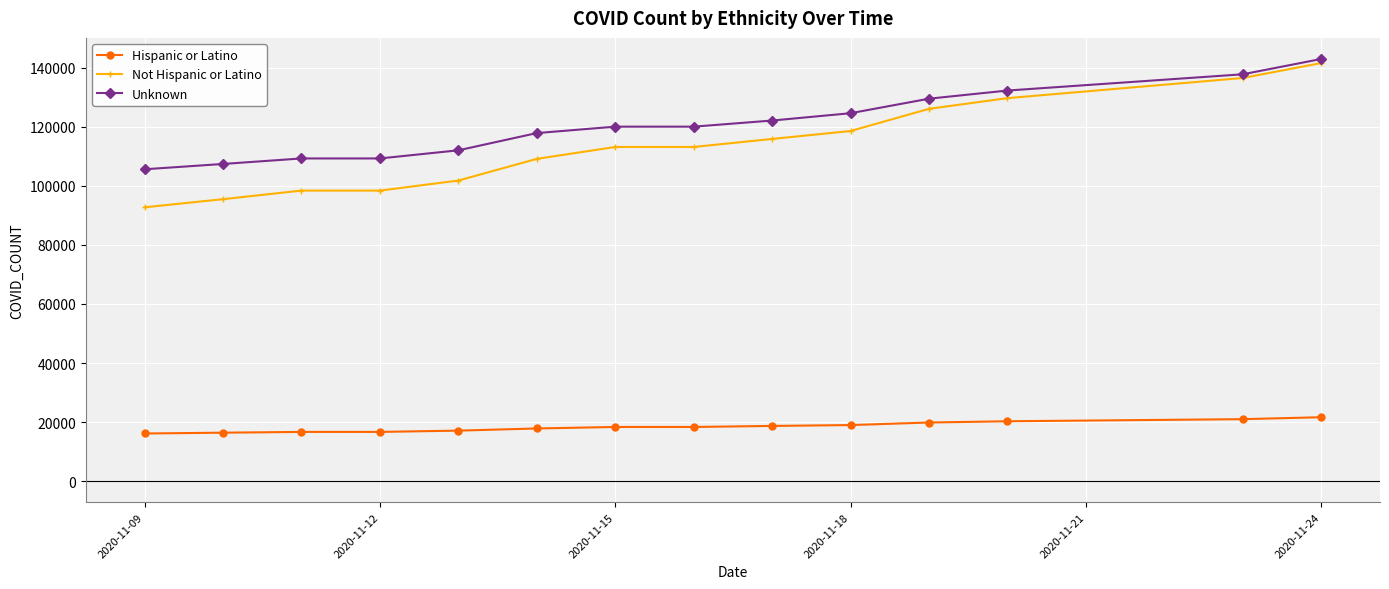

What is the smallest value displayed?

16117